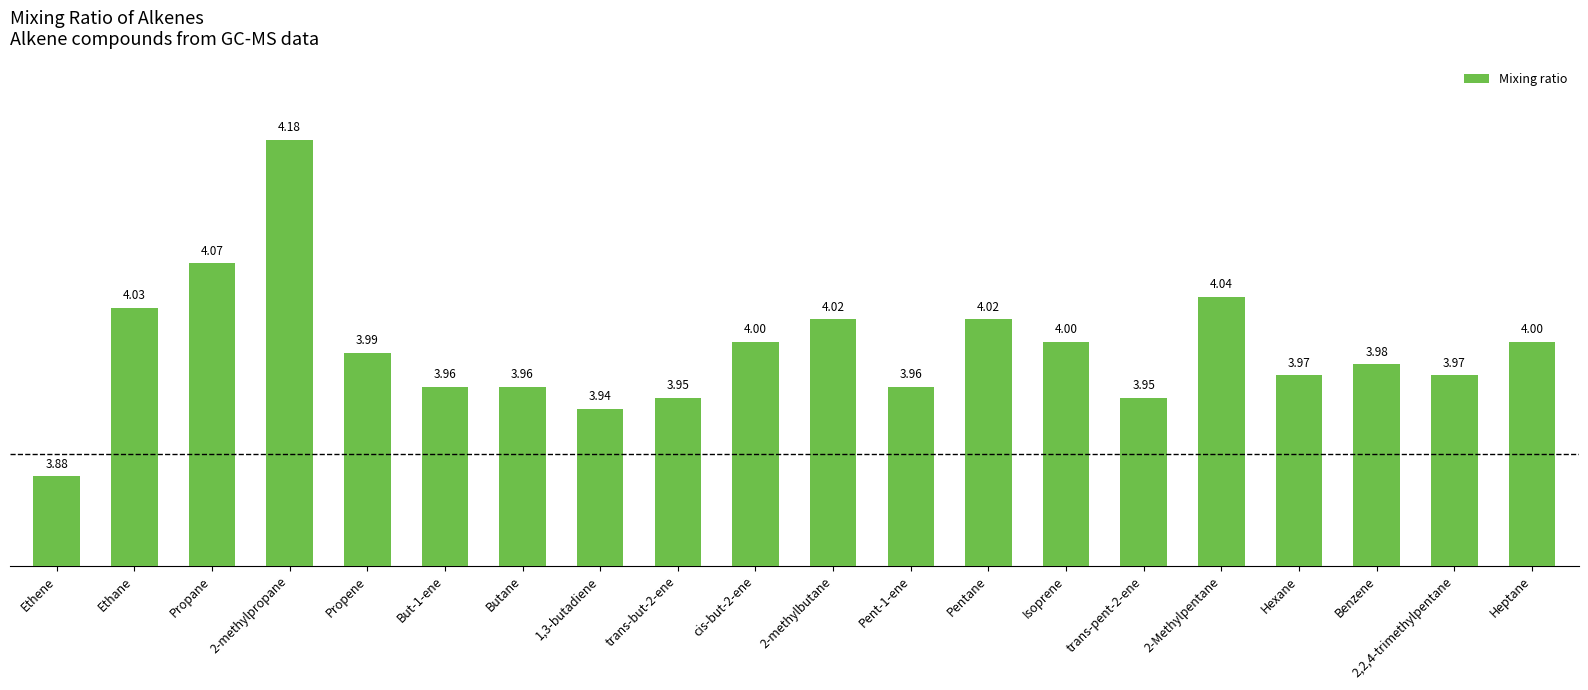

Approximately how many times larger is the value at Ethane compared to Propane?

1.0